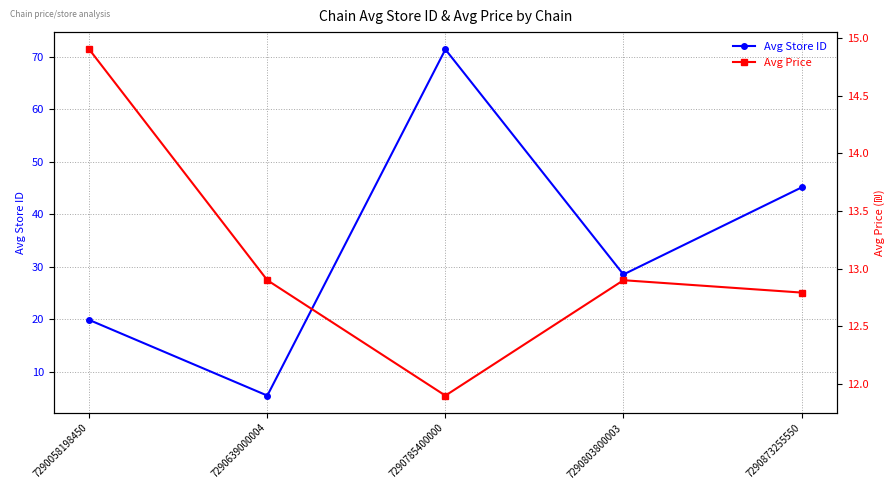

At which category does the chart reach its minimum across all series?

7290639000004